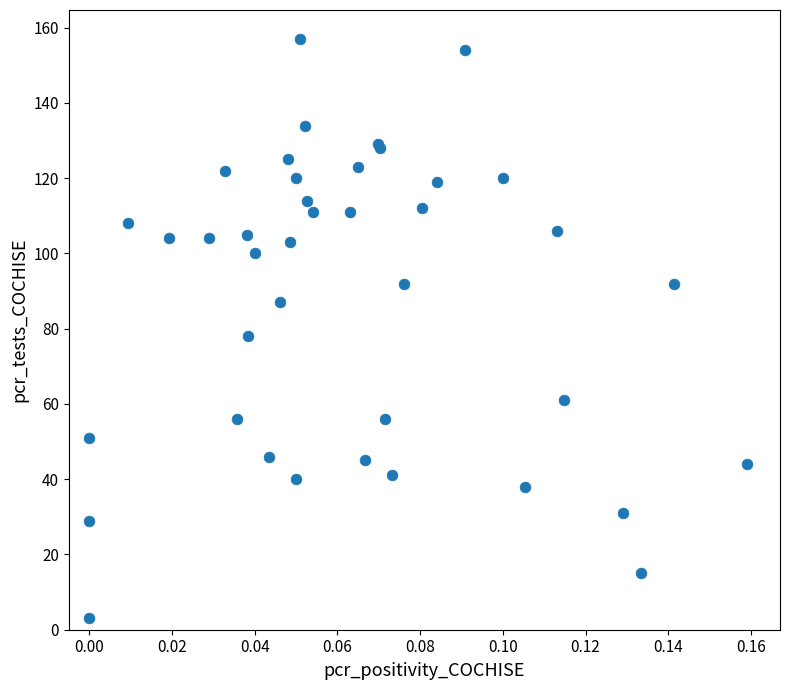

What Y value in the scatter plot is closest to 80?

78